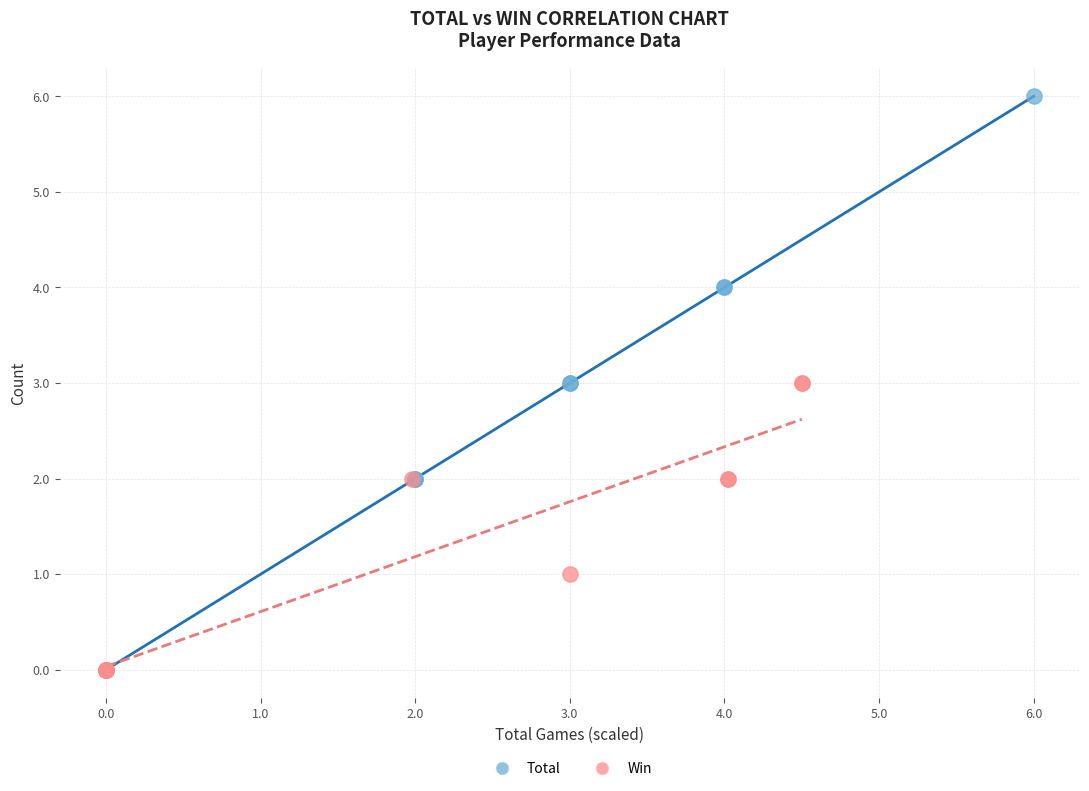

Which series contains the highest Y value?

Total